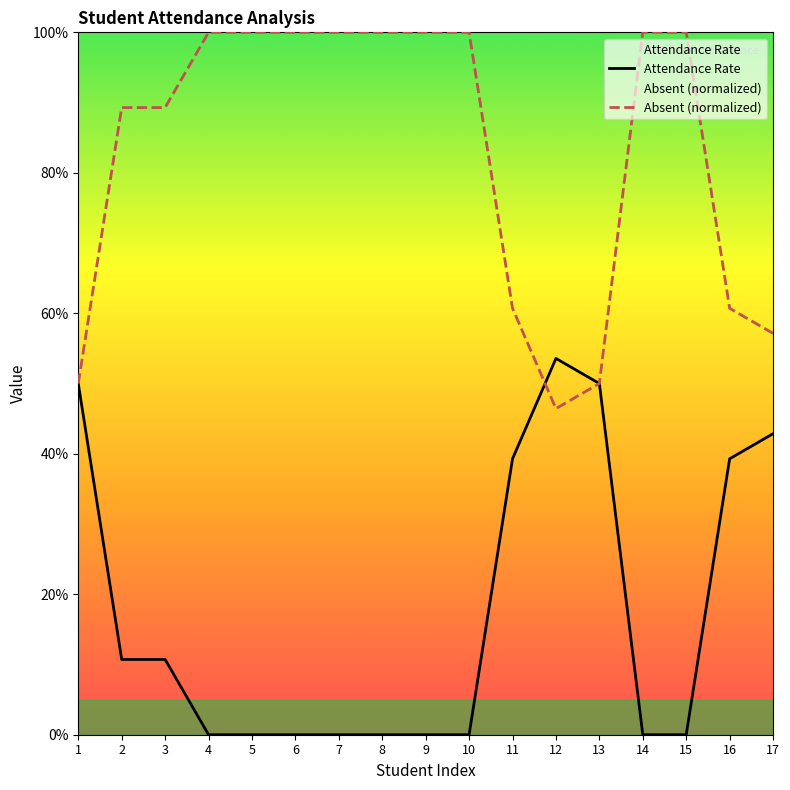

Is it true that Absent (normalized) equals 0.5 at 12?

True